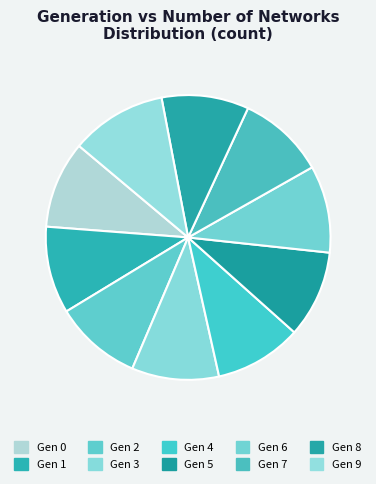

Does any single category account for the majority?

No